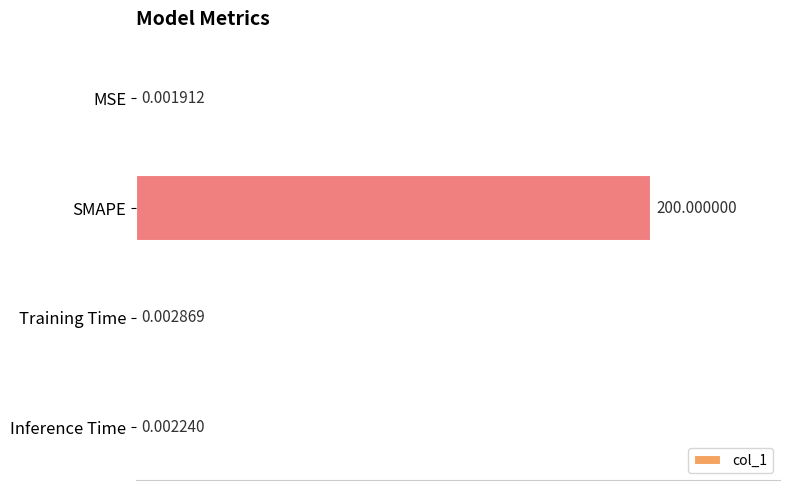

At which label is the value closest to 100?

Training Time